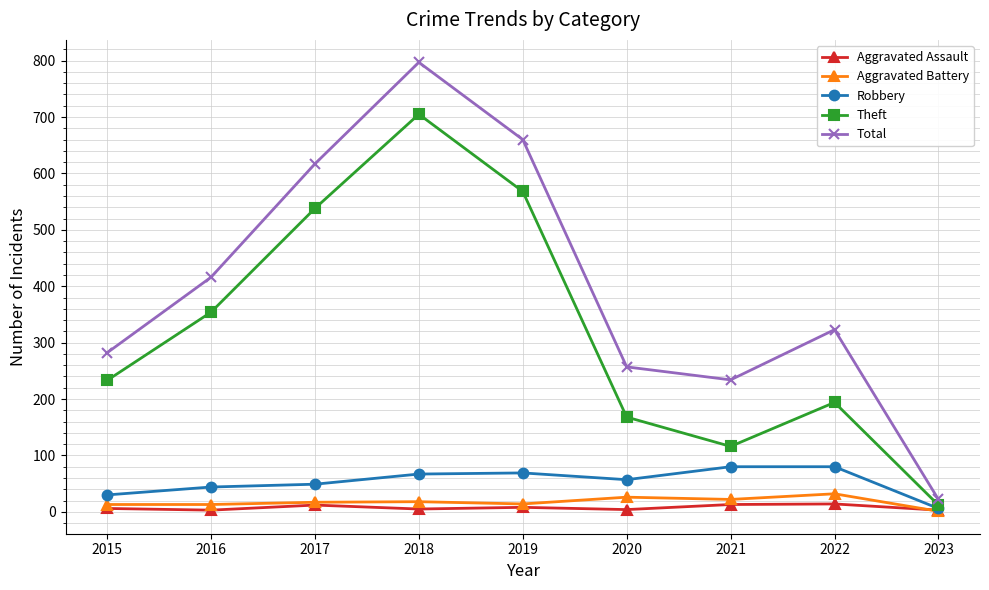

What is the approximate value of Aggravated Battery at 2021, to the nearest 10?

20